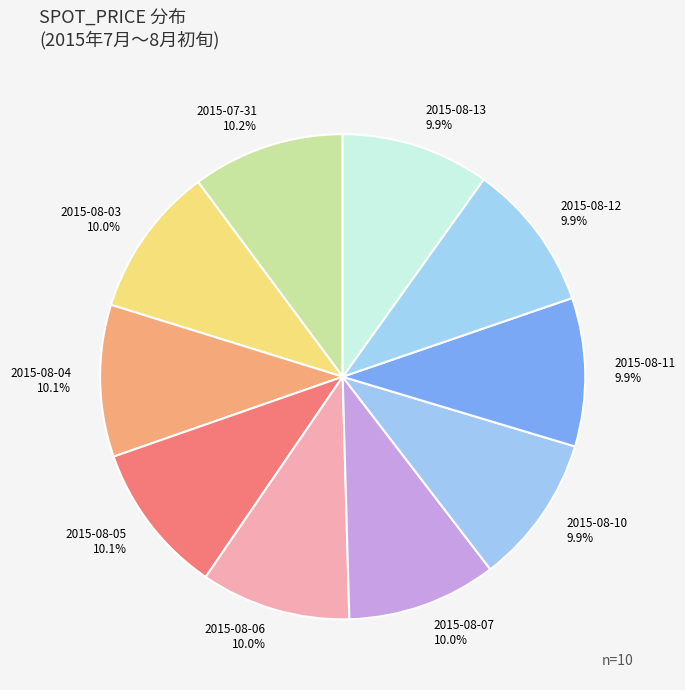

The 2015-07-31 slice represents 10% of the pie. True or false?

True